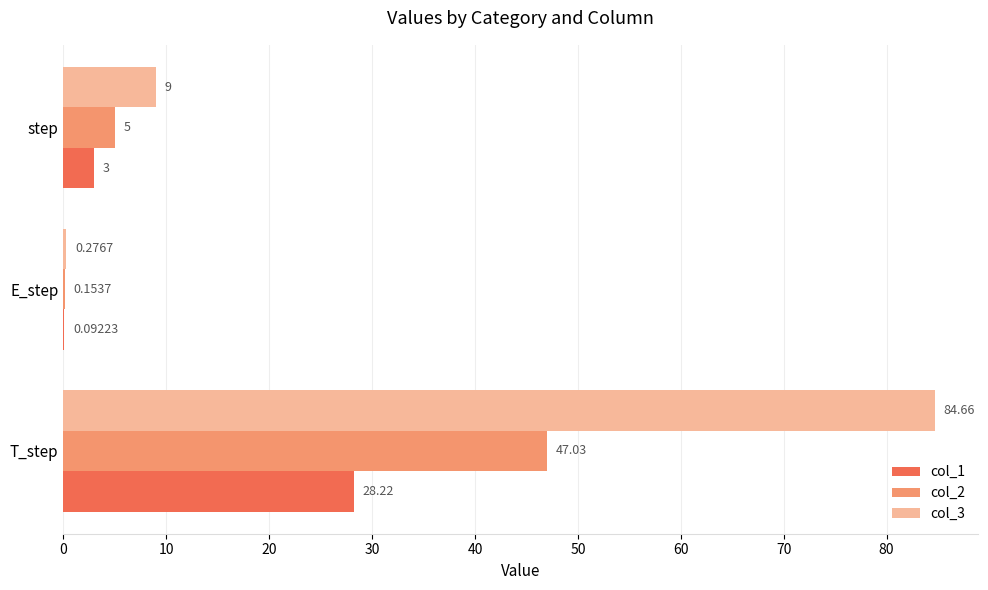

Count the number of data series in this chart.

3